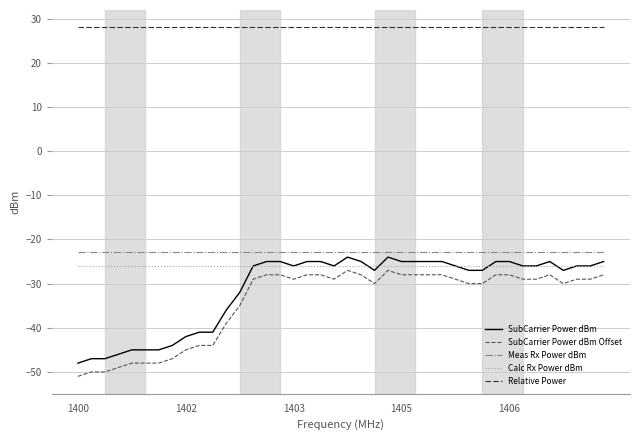

True or false: SubCarrier Power dBm Offset and Relative Power intersect in this chart.

False